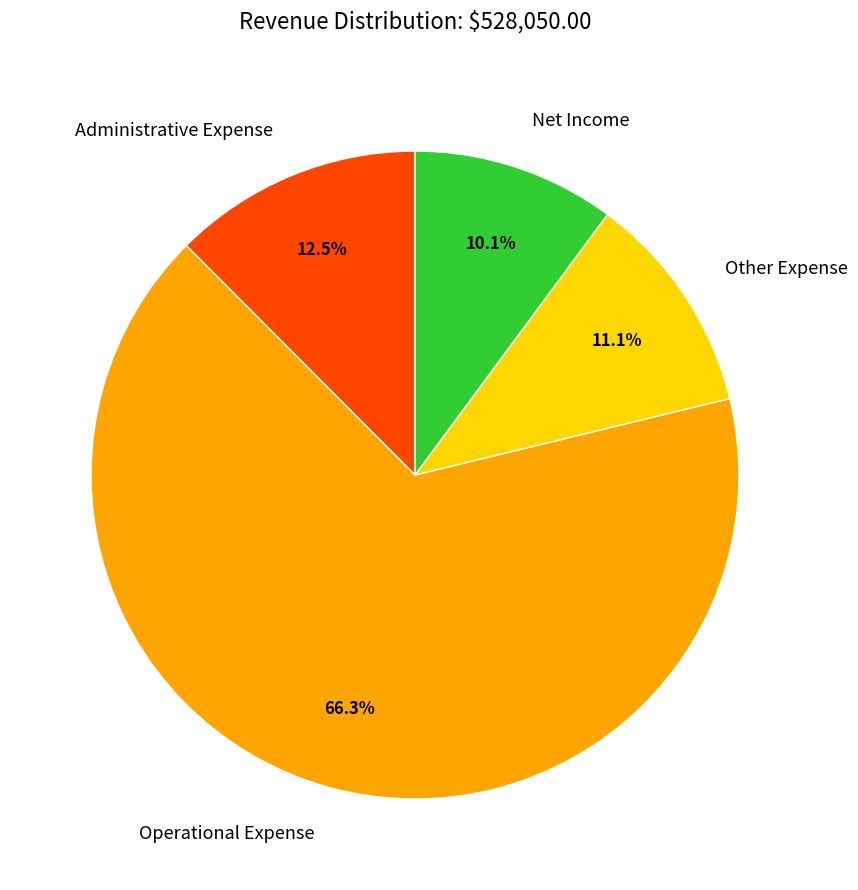

Is it true that Administrative Expense is 1% of the pie?

False